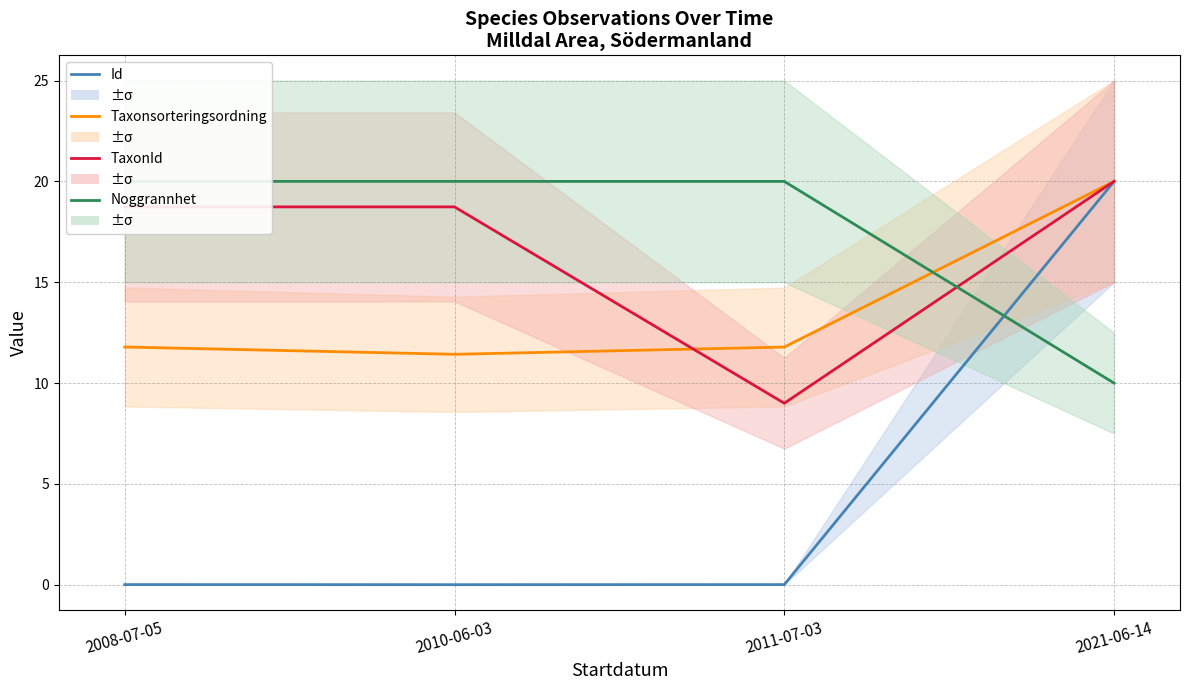

What position from the left is 2011-07-03?

3